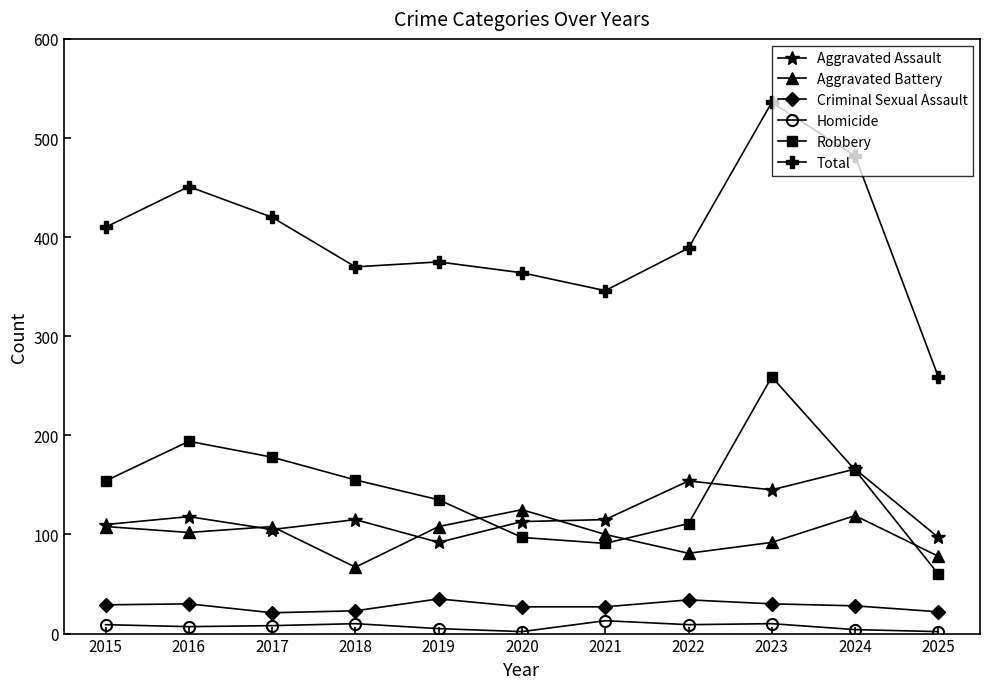

Is the value of Aggravated Battery at 2017 greater than the value of Criminal Sexual Assault at 2018?

Yes